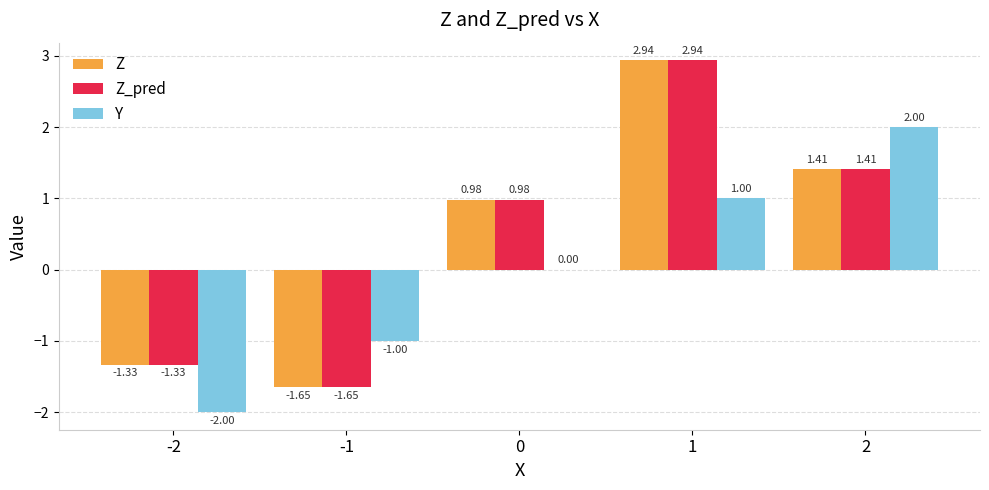

At which category is the sum across all series the highest?

1